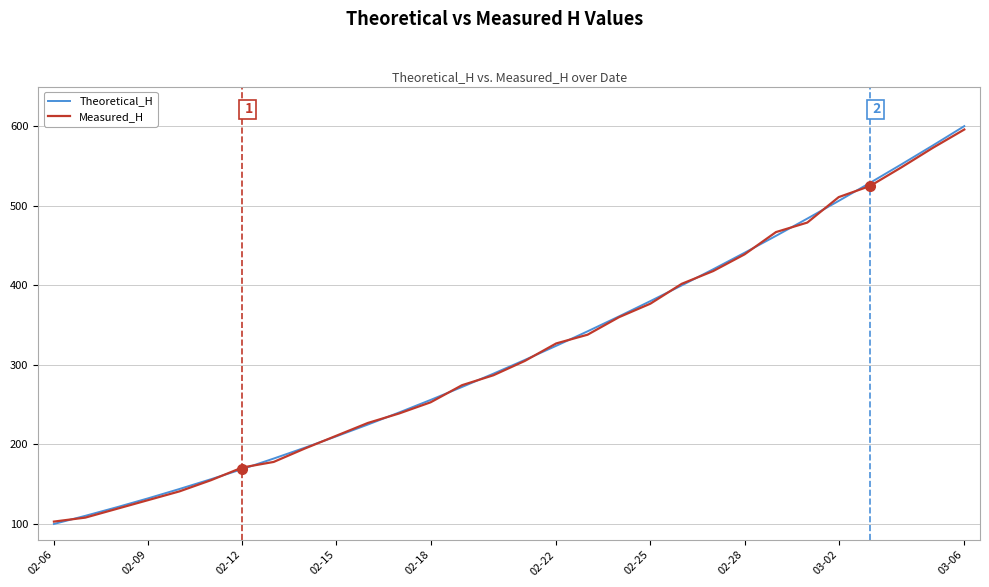

What are all the series names shown in the legend?

Theoretical_H, Measured_H